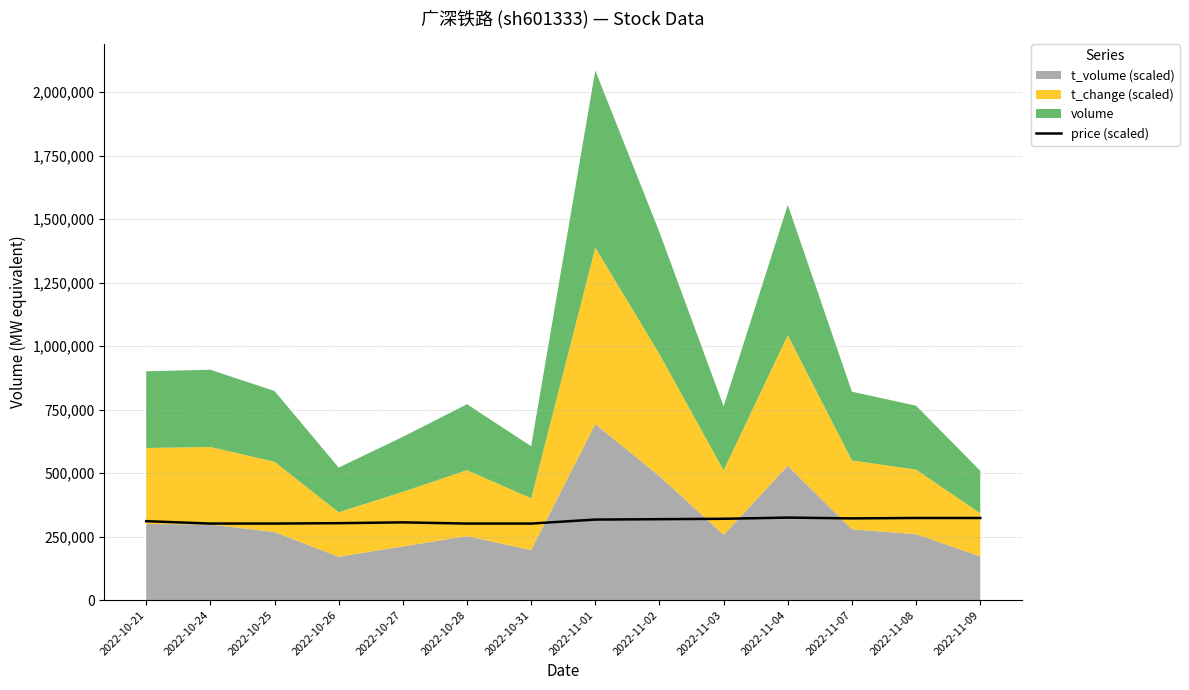

True or false: the data shows 542668.8 at 2022-11-02.

False